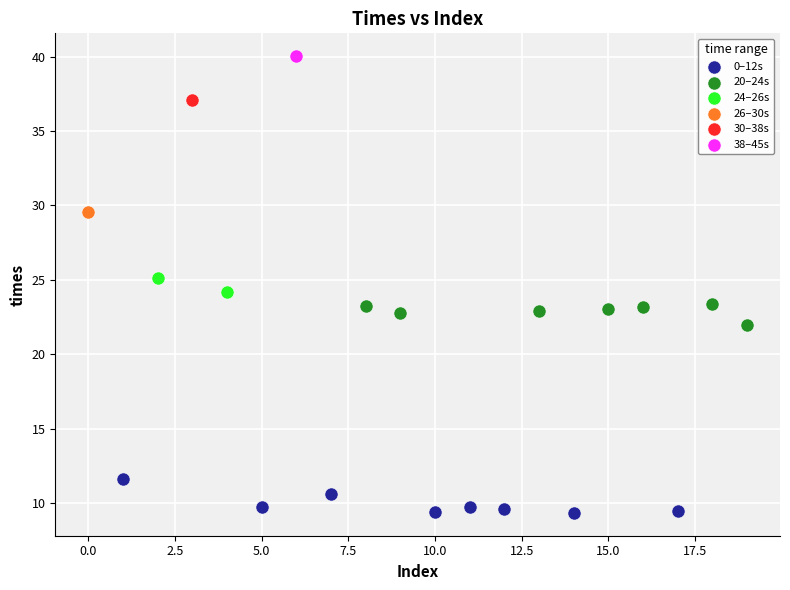

What are all the series names shown in the legend?

0–12s, 20–24s, 24–26s, 26–30s, 30–38s, 38–45s